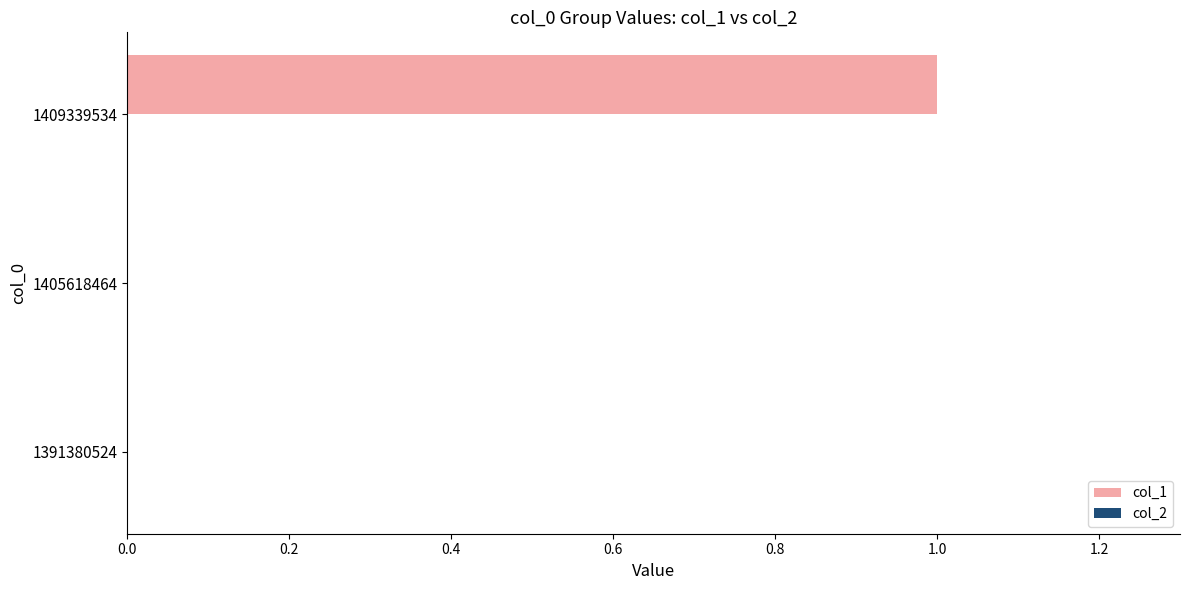

True or false: the data shows 0 at 1405618464.

True